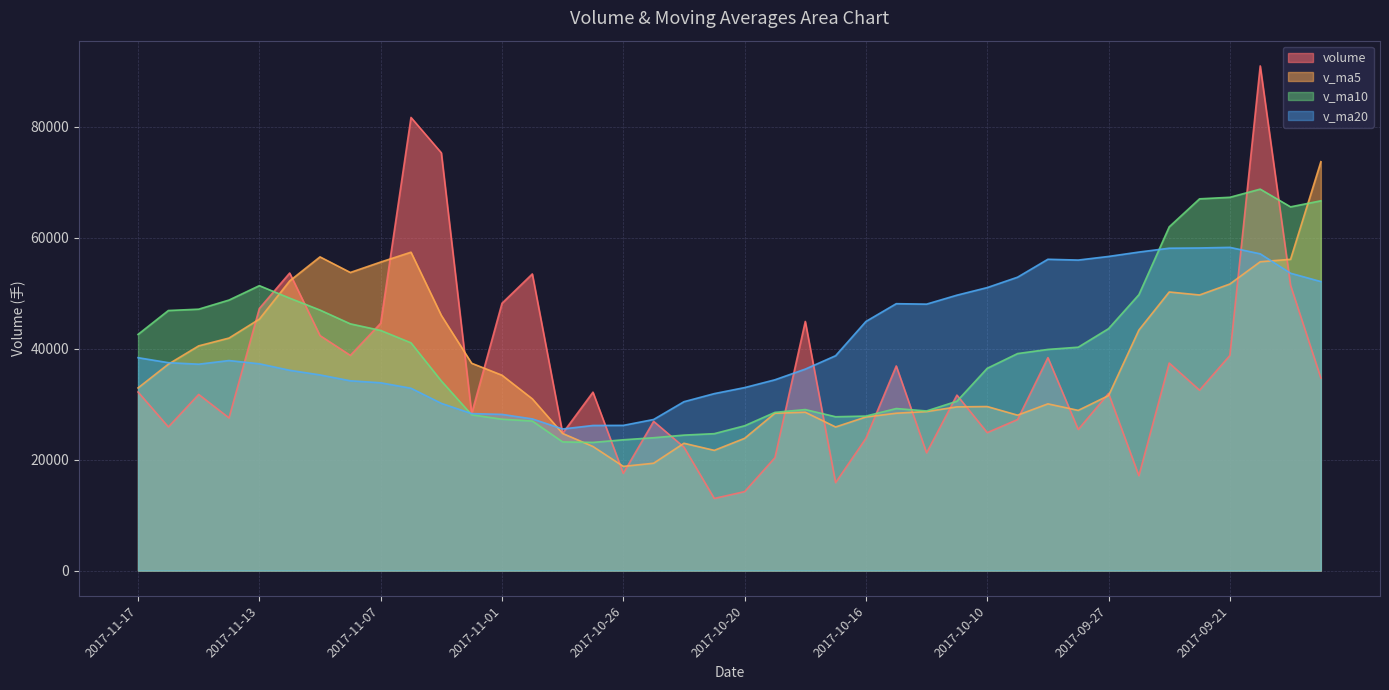

At which label does volume first exceed 32177?

2017-11-17